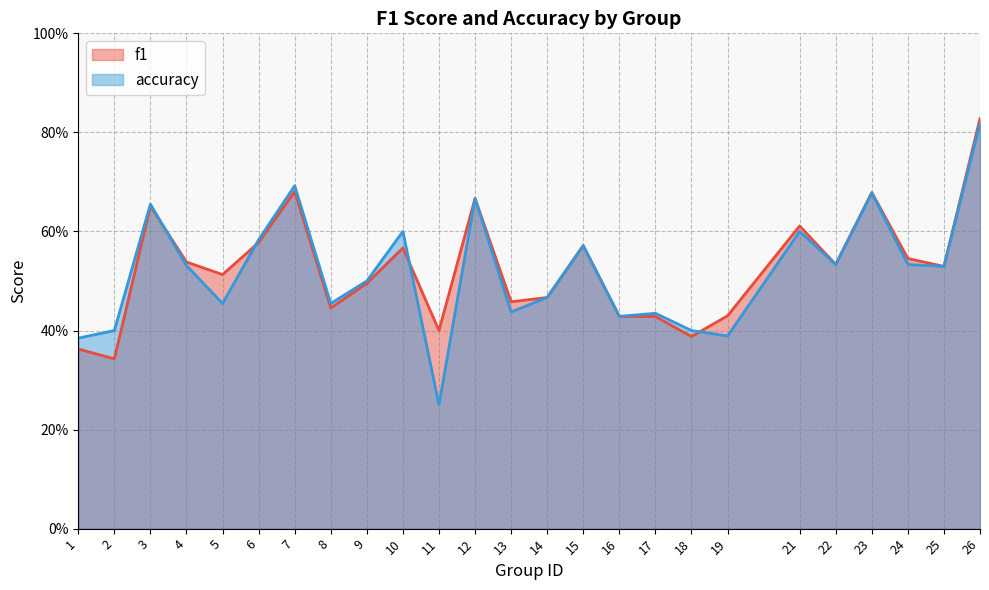

Does the chart have visible grid lines?

Yes